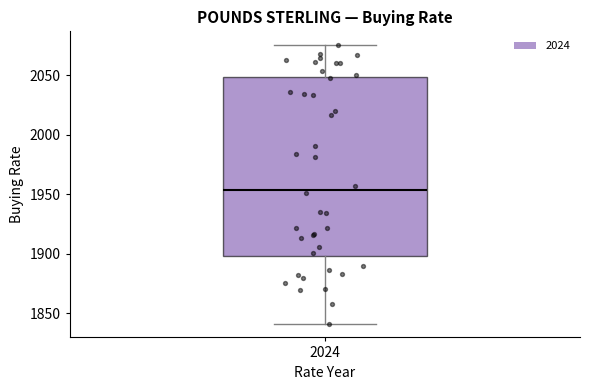

Transcribe this box plot: give where the median line is, the range the box spans, and where the two whiskers end, as read against the y-axis. The values are not printed on the chart, so give them approximately, as read against the axis.

median 1955, box 1900 to 2050, whiskers 1840 to 2075